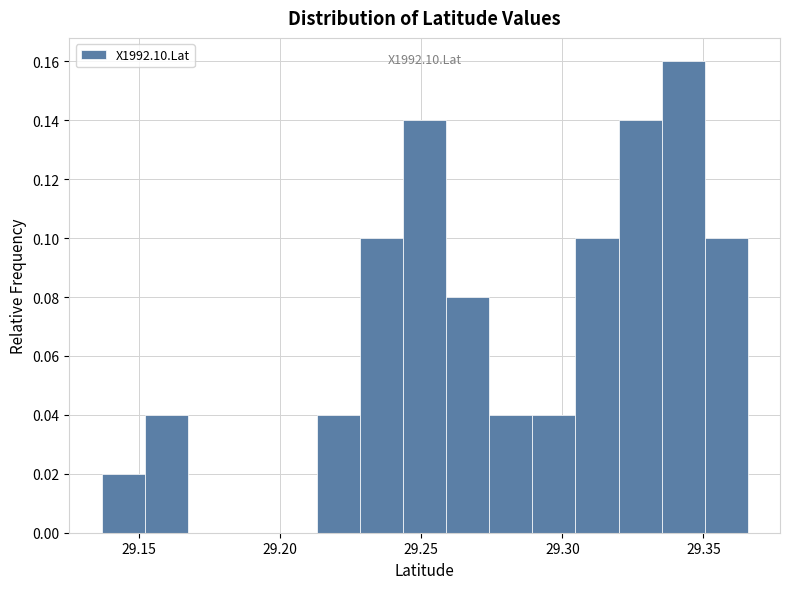

Around what value on the x-axis is the tallest bar? Give the approximate position of its centre, as read against the axis.

29.345